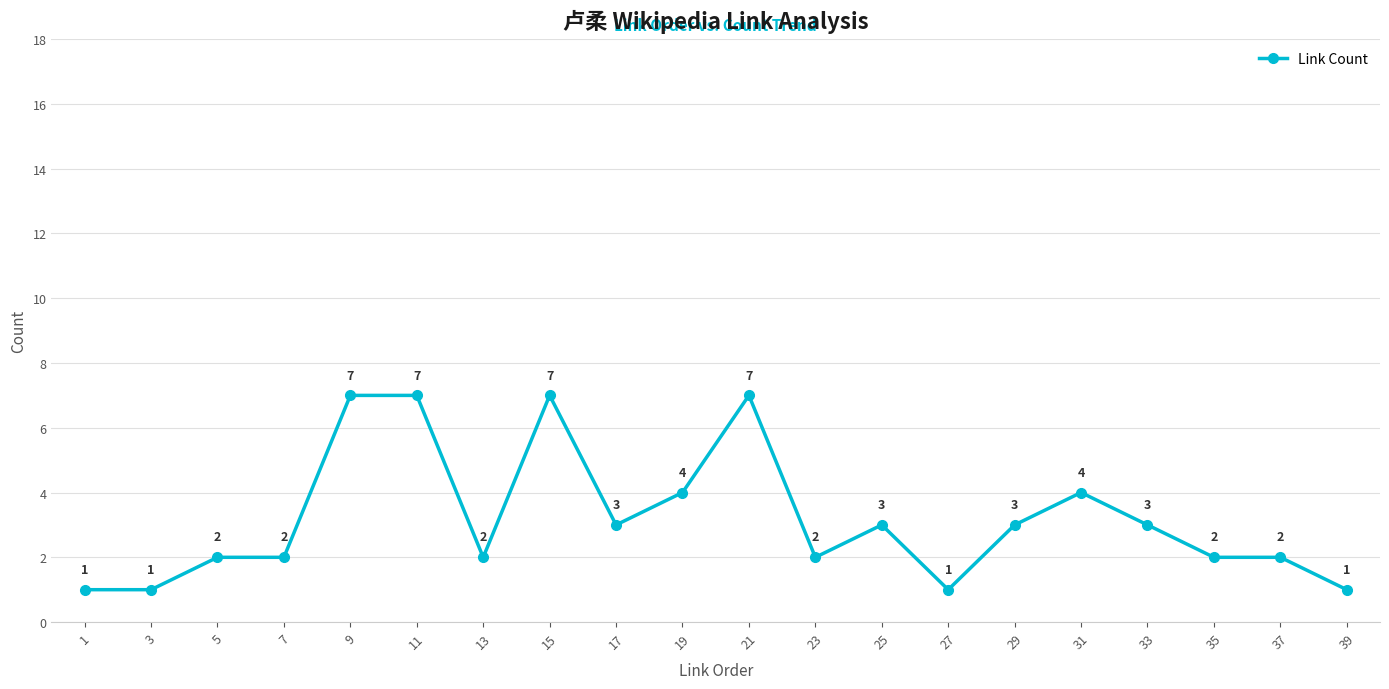

Reading left to right, transcribe all the data shown in this chart.

1	1	2	2	7	7	2	7	3	4	7	2	3	1	3	4	3	2	2	1